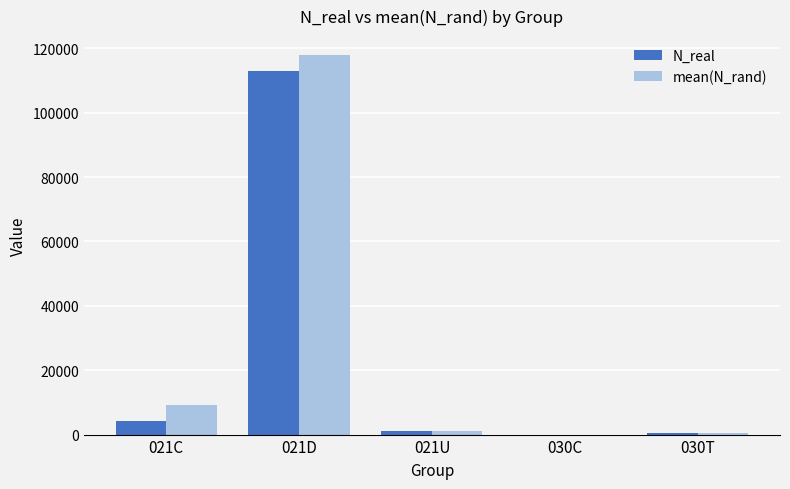

Is it true that N_real equals 0.0 at 030C?

True